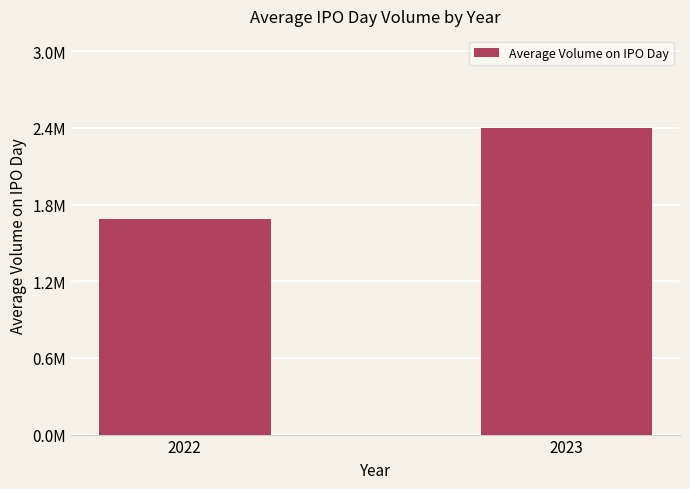

What is the value of the 1st bar from the left?

1683310.7